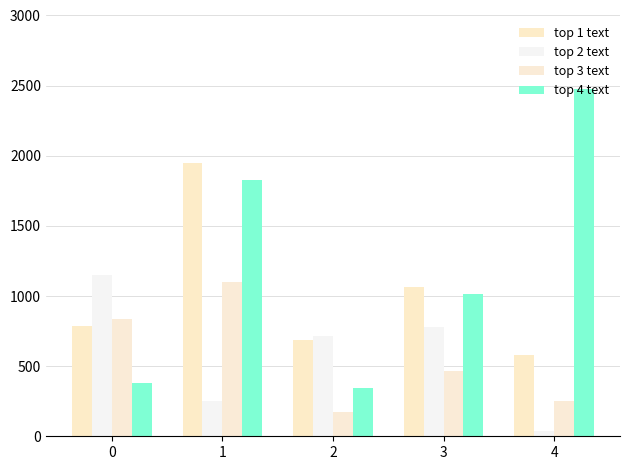

Reading right to left, extract all data points from this chart.

top 1 text: 580	1066	685	1949	783
top 2 text: 35	777	712	249	1153
top 3 text: 251	467	176	1099	838
top 4 text: 2478	1014	342	1824	382